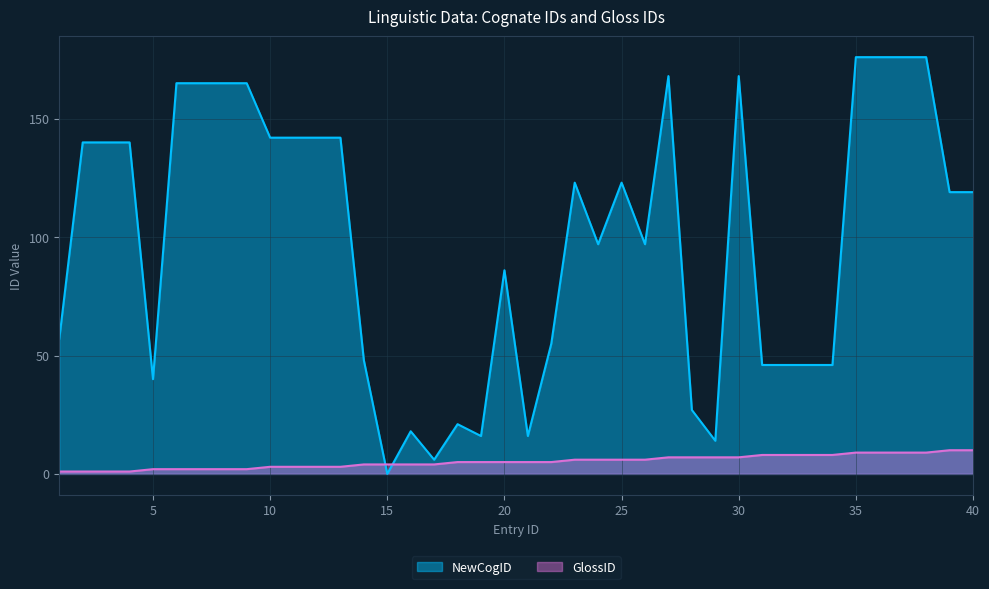

The value of NewCogID at 4 is 185. True or false?

False